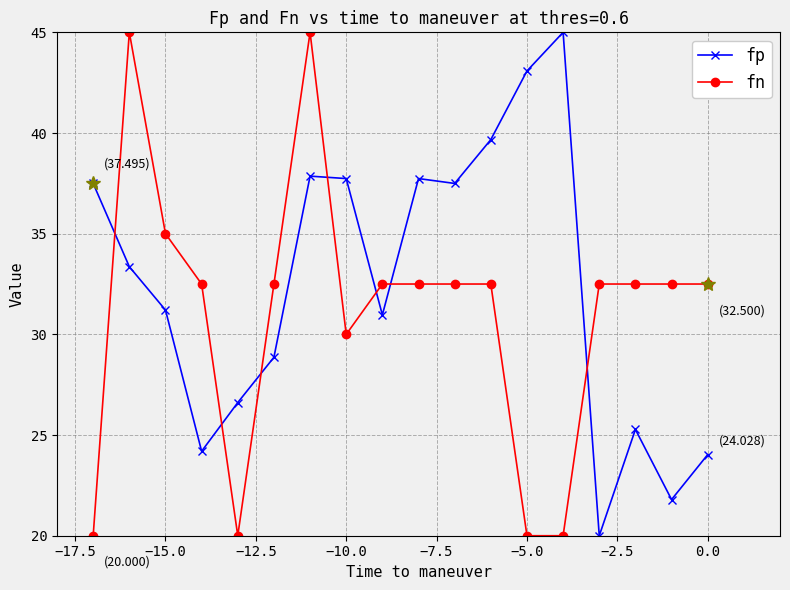

In fp, how many points are lower than both neighbors (excluding endpoints)?

5